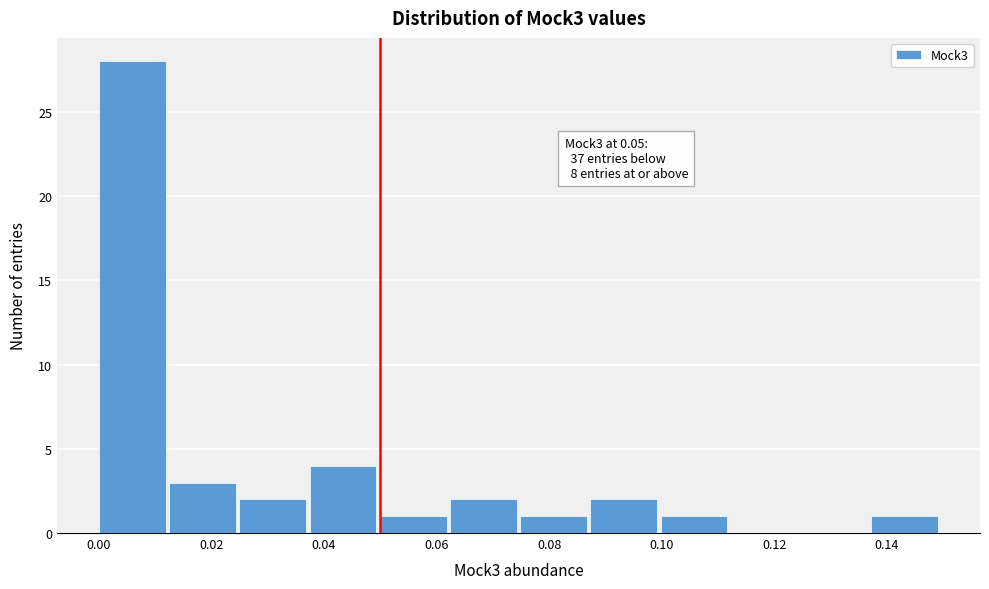

Which range on the x-axis has the tallest bar?

0.000 to 0.012